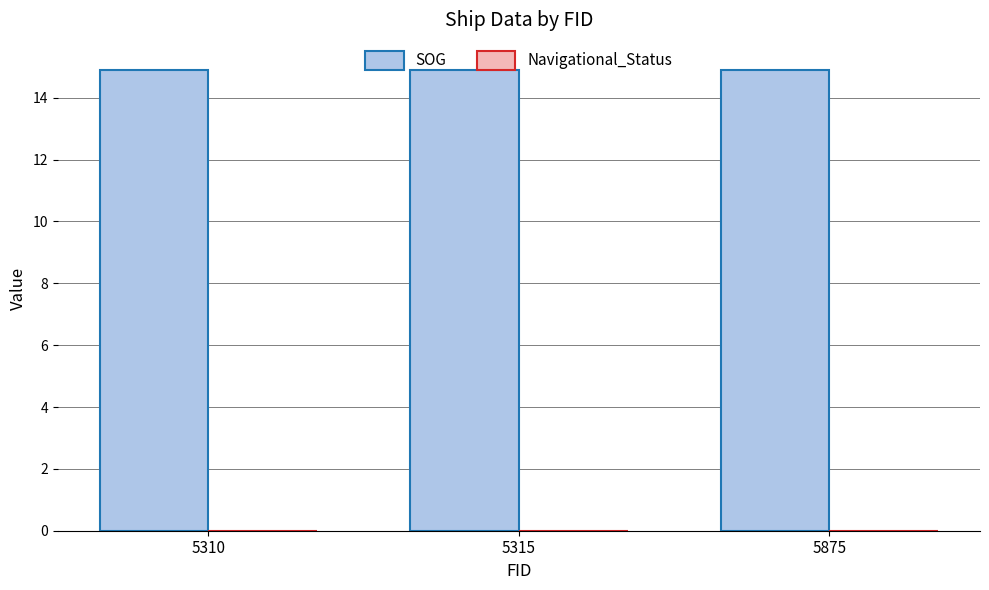

Between 5315 and 5310, which is larger?

5315